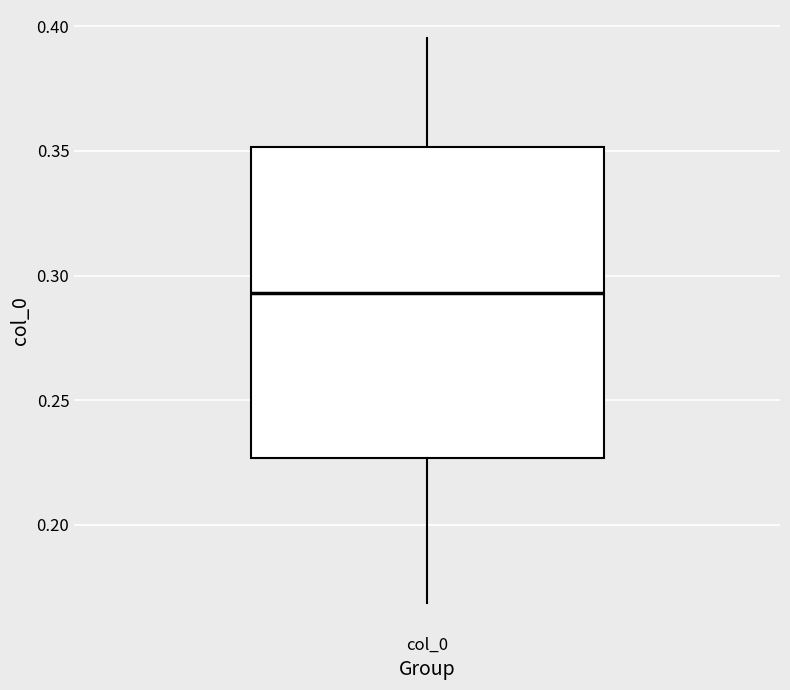

Where does the upper whisker of the box for col_0 end on the y-axis? The values are not printed on the chart, so give them approximately, as read against the axis.

0.395